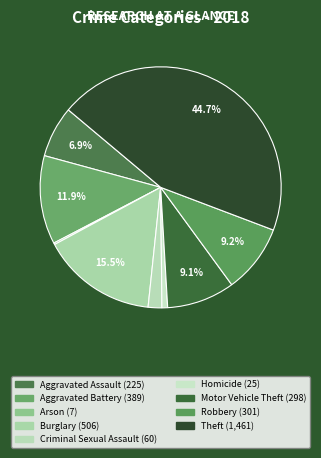

Which category has the biggest portion of the pie?

Theft